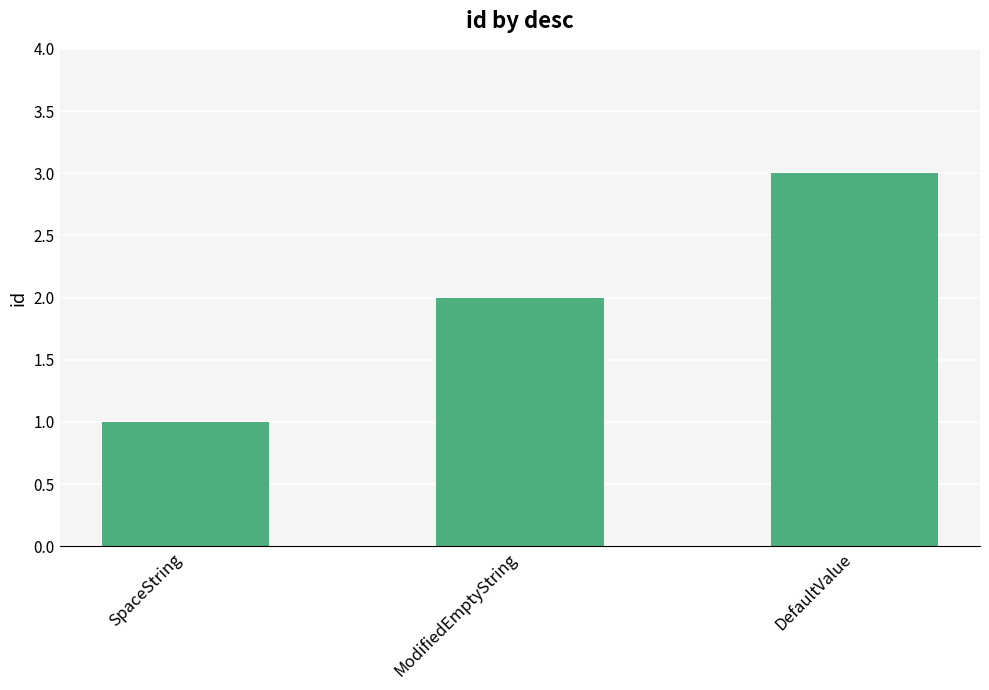

How many values are between 1 and 3?

3